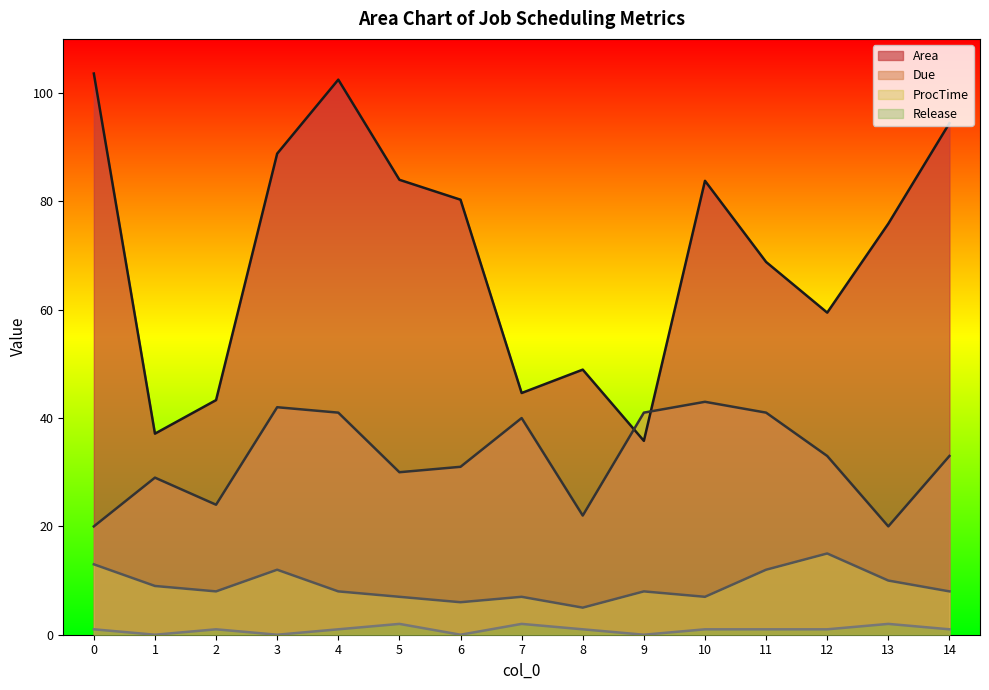

How many lines are shown in the chart?

4